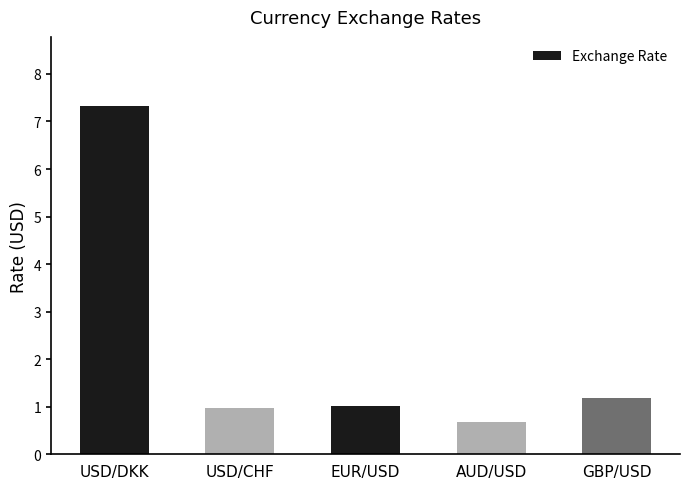

What is the value of the 2nd bar from the left?

1.0